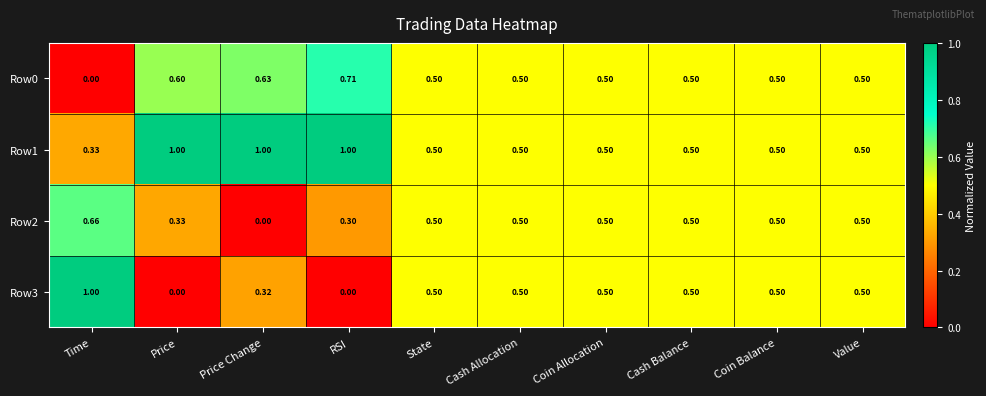

At which category is the sum across all series the highest?

RSI